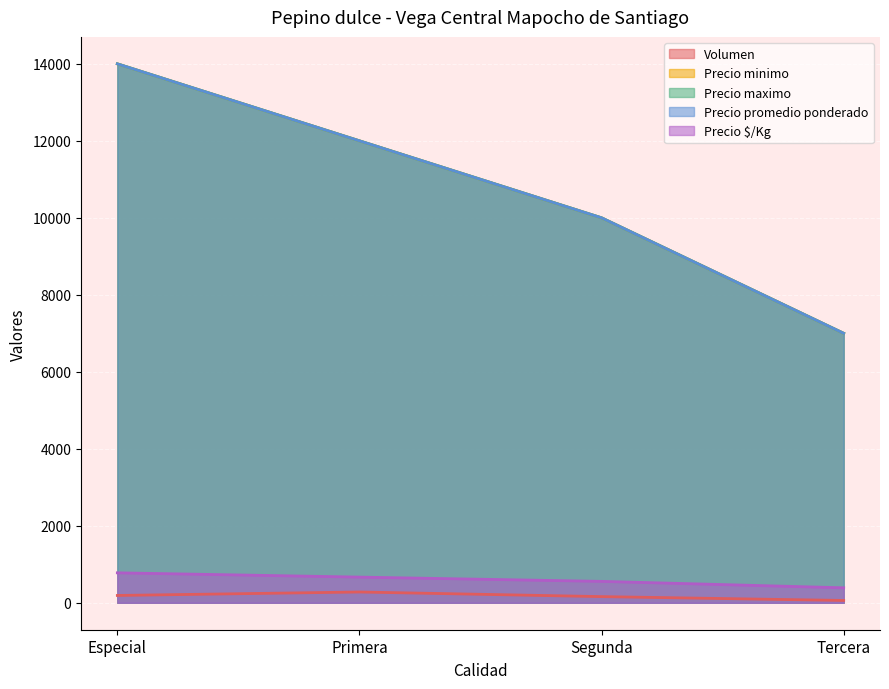

Is it true that Precio $/Kg equals 814 at Segunda?

False